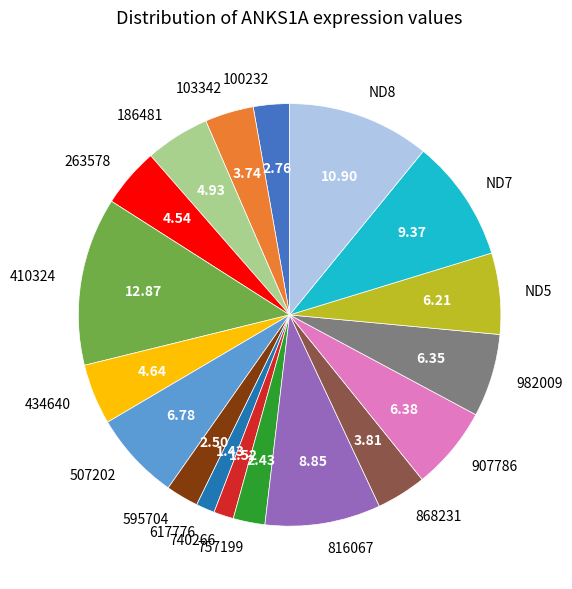

Which has a higher value, ND8 or ND7?

ND8